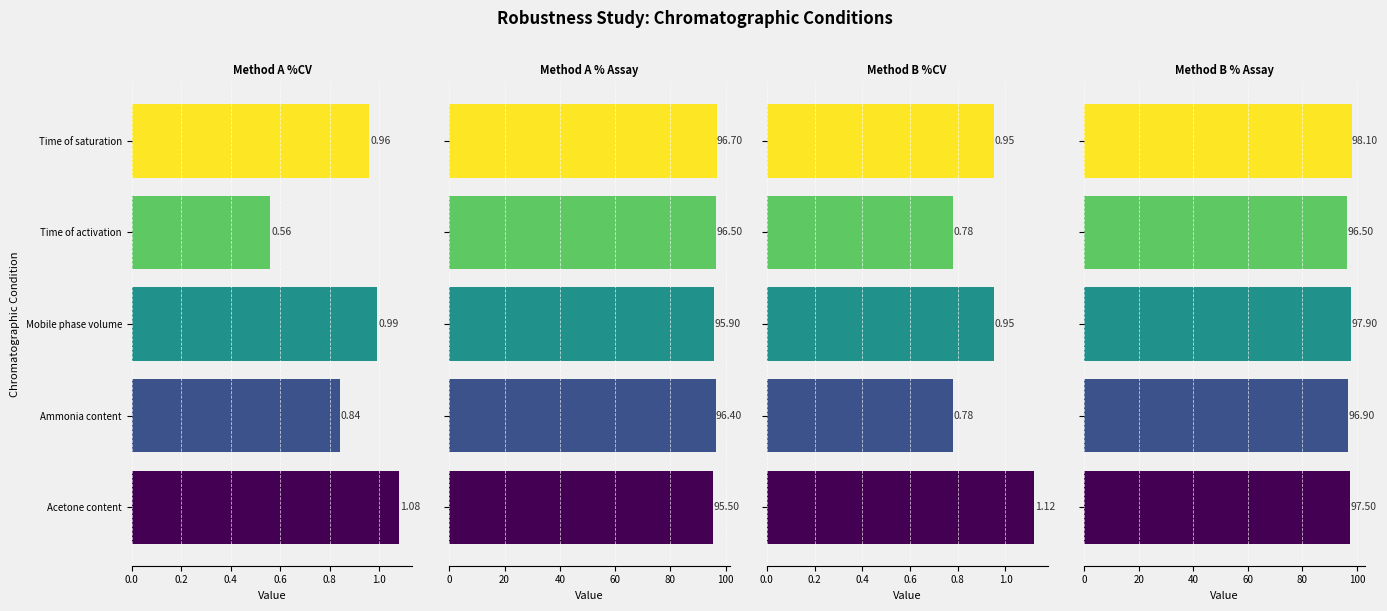

Which series has the widest spread of values?

Method B % Assay